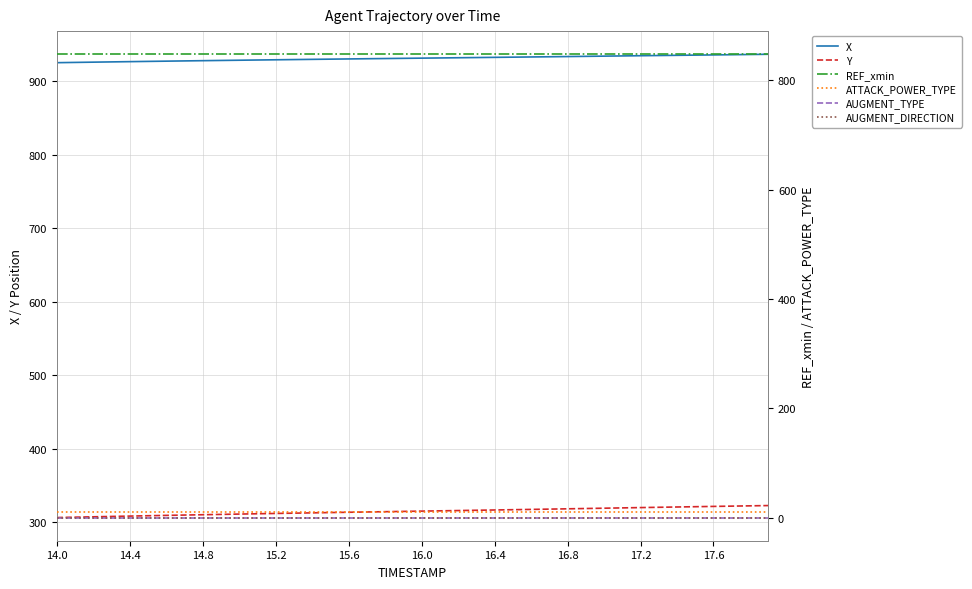

What are all the series names shown in the legend?

X, Y, REF_xmin, ATTACK_POWER_TYPE, AUGMENT_TYPE, AUGMENT_DIRECTION